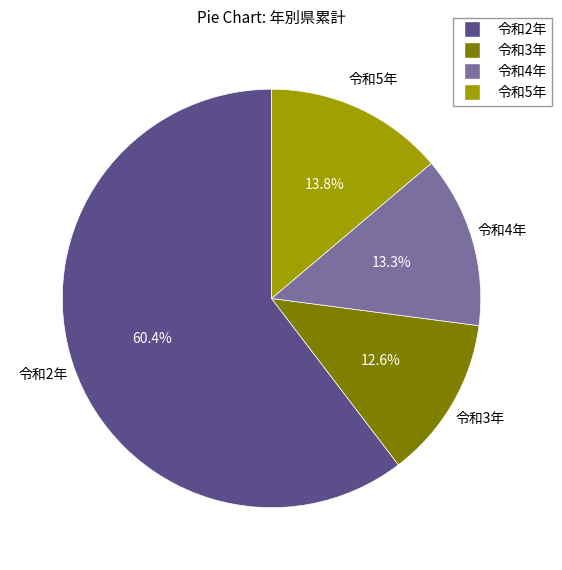

To the nearest percent, what portion does 令和4年 represent?

13%